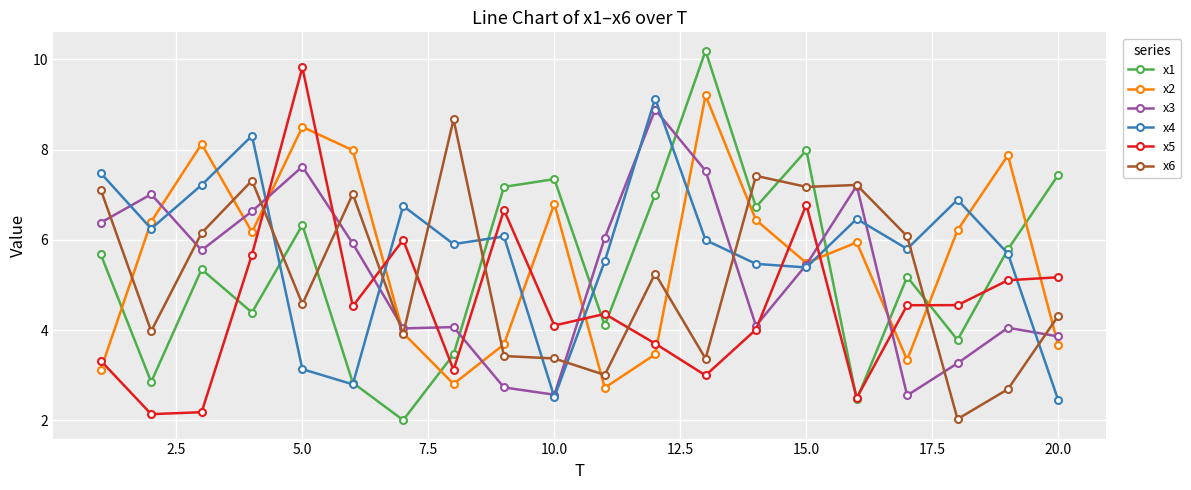

What are all the series names shown in the legend?

x1, x2, x3, x4, x5, x6